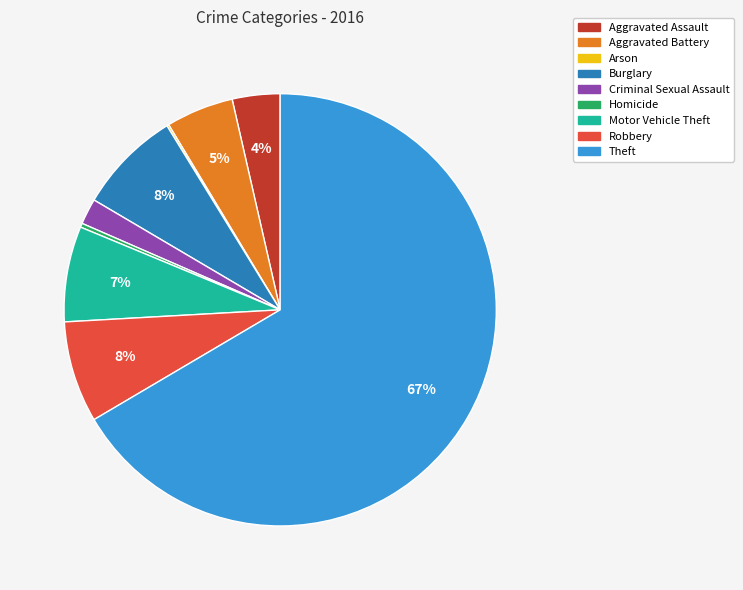

To the nearest percent, what is the combined percentage of Theft and Robbery?

74%